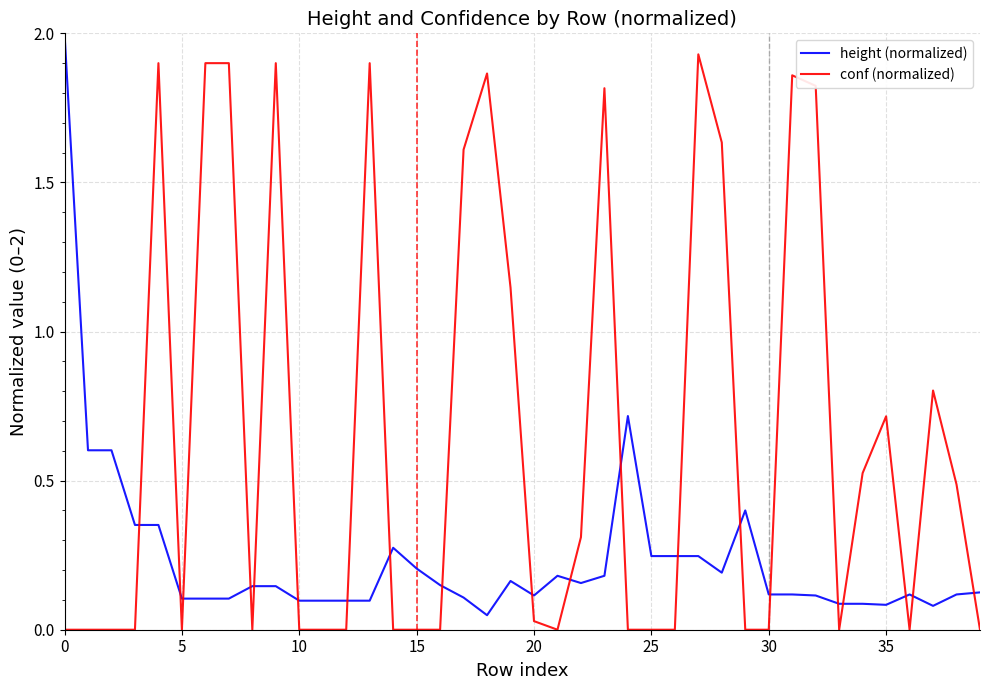

Which series has the largest total across all categories?

conf (normalized)